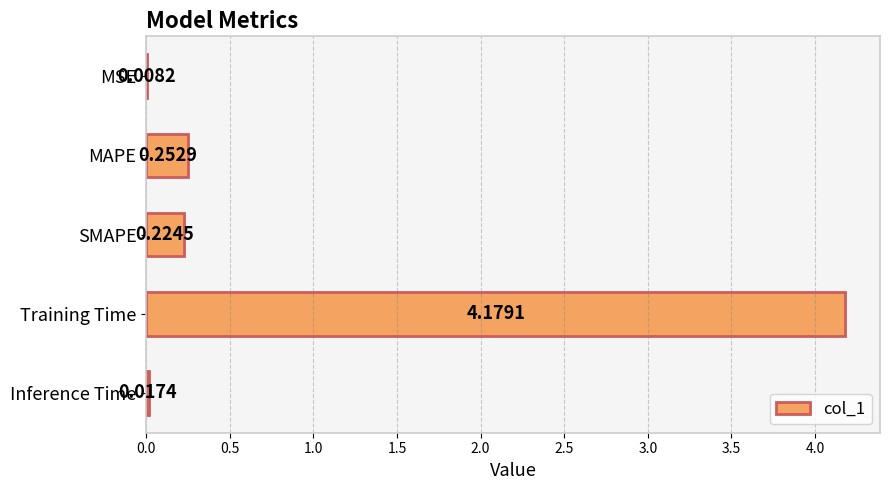

What is the change in value from Training Time to Inference Time?

-4.2